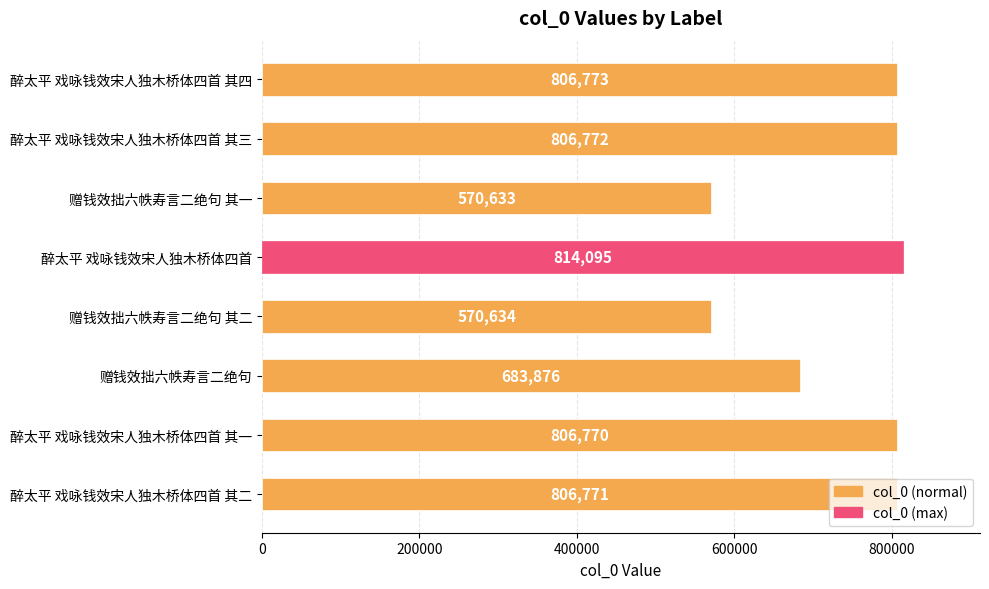

What is the label of the 6th bar from the top?

赠钱效拙六帙寿言二绝句